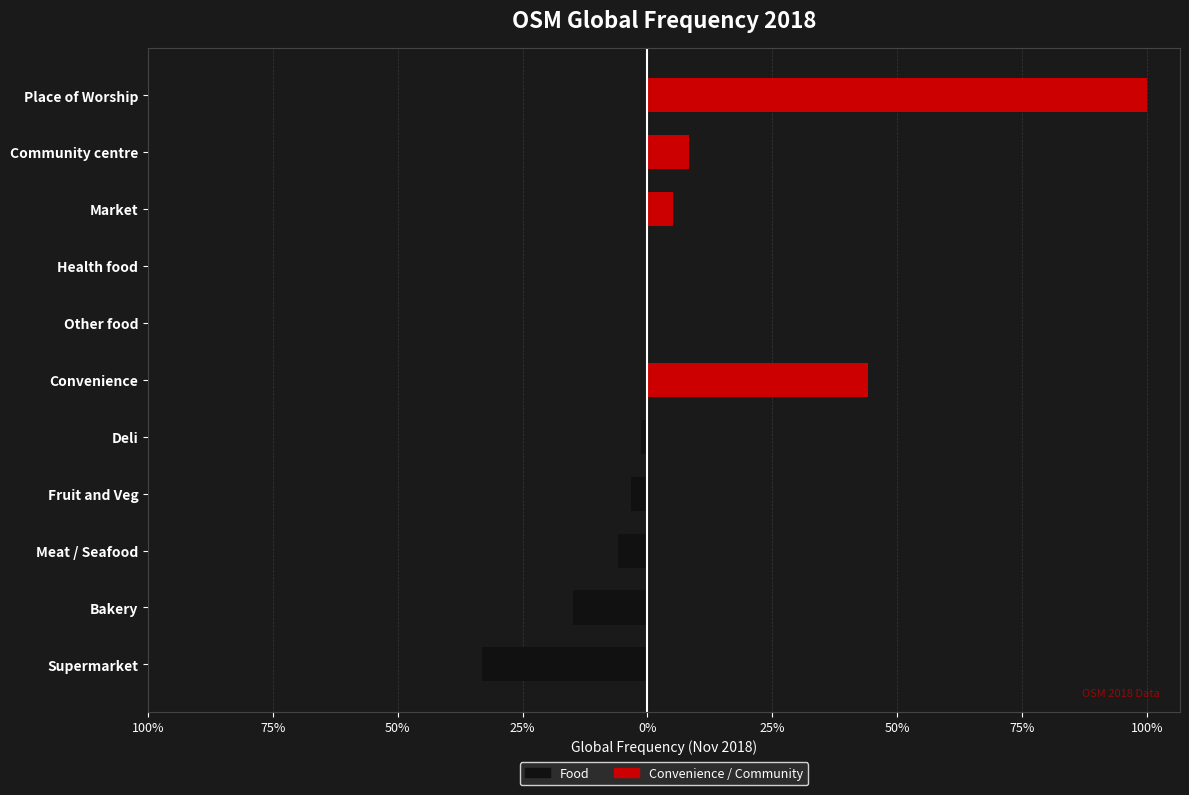

What are all the series names shown in the legend?

Food, Convenience / Community